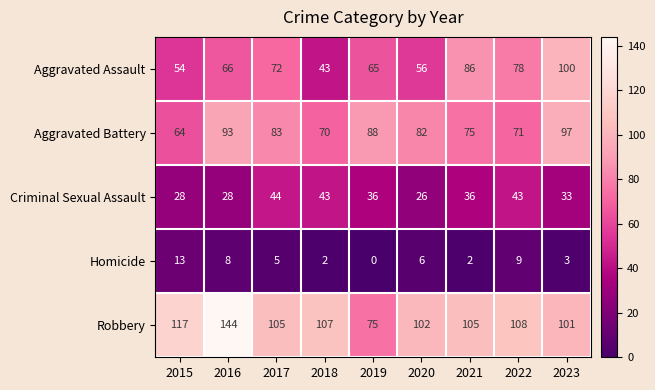

What is the sum of all Aggravated Battery values?

723